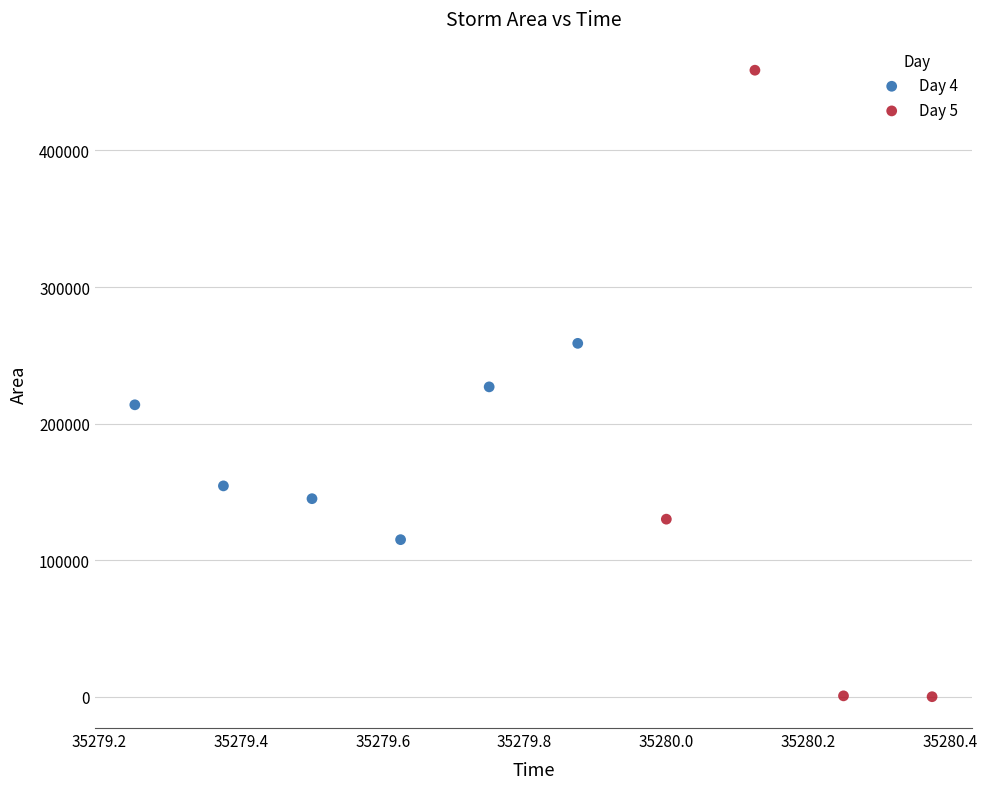

Which series has the largest Y range (max minus min)?

Day 5